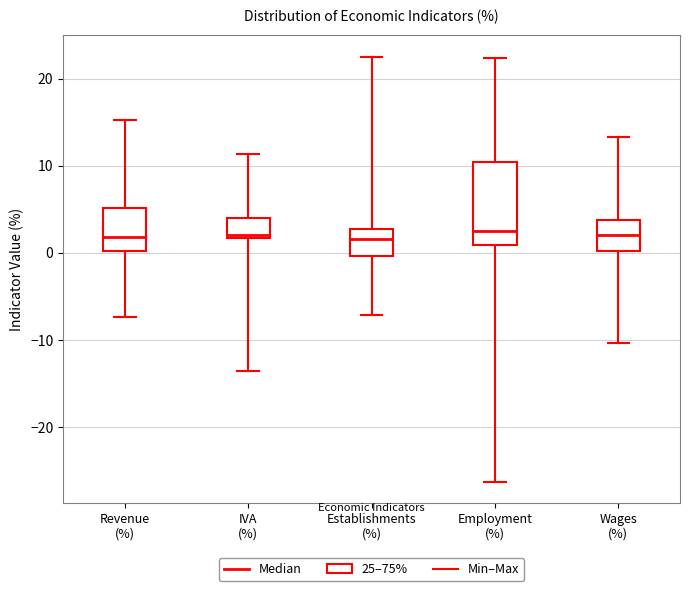

Reading left to right, read every box against the y-axis: the position of its median line, the range the box covers, and the ends of its whiskers. The values are not printed on the chart, so give them approximately, as read against the axis.

Revenue (%): median 2, box 0 to 5, whiskers -7 to 15
IVA (%): median 2 (just above the box's lower edge), box 2 to 4, whiskers -14 to 11
Establishments (%): median 2, box 0 to 3, whiskers -7 to 23
Employment (%): median 3, box 1 to 10, whiskers -26 to 22
Wages (%): median 2, box 0 to 4, whiskers -10 to 13